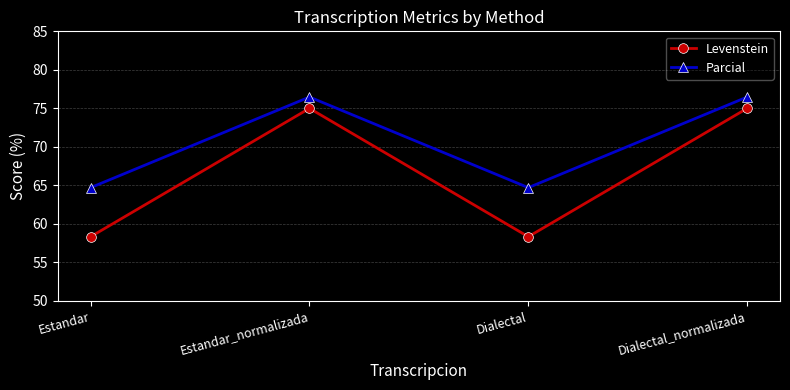

What is the difference between the second highest and minimum values in the Levenstein series?

16.7